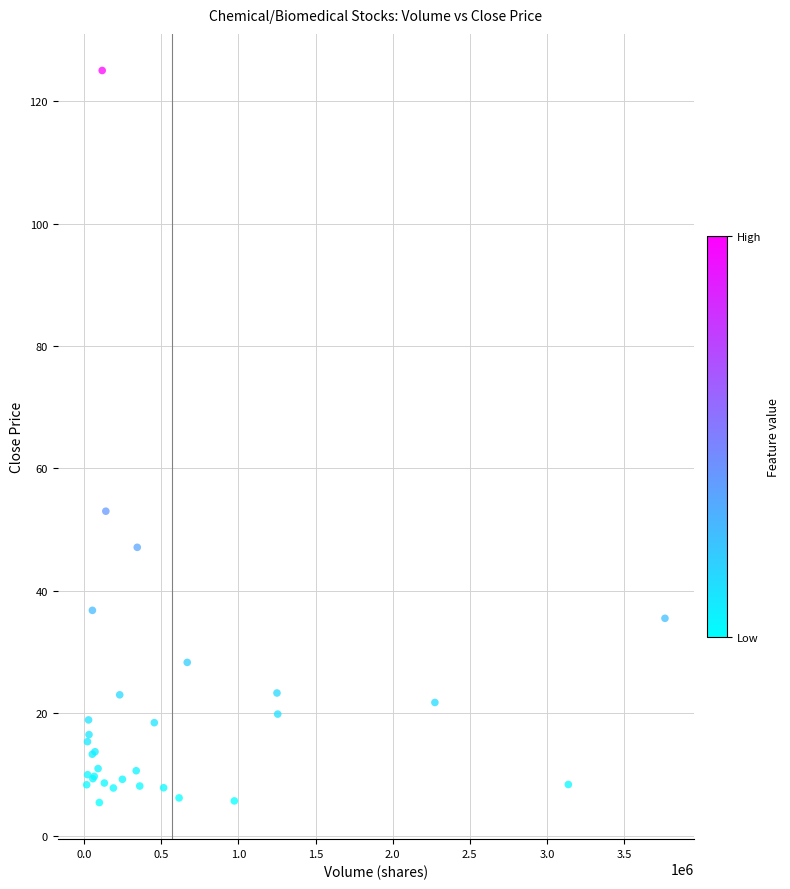

What Y value in the scatter plot is closest to 65?

53.0